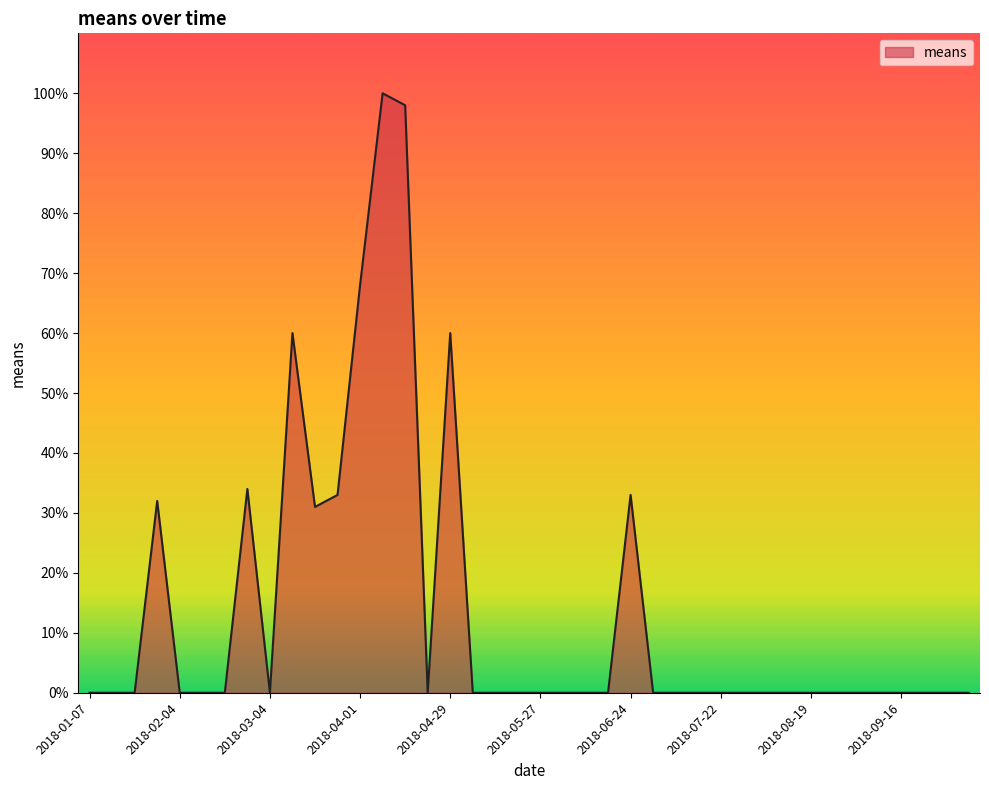

What is the difference between the maximum and minimum values?

100